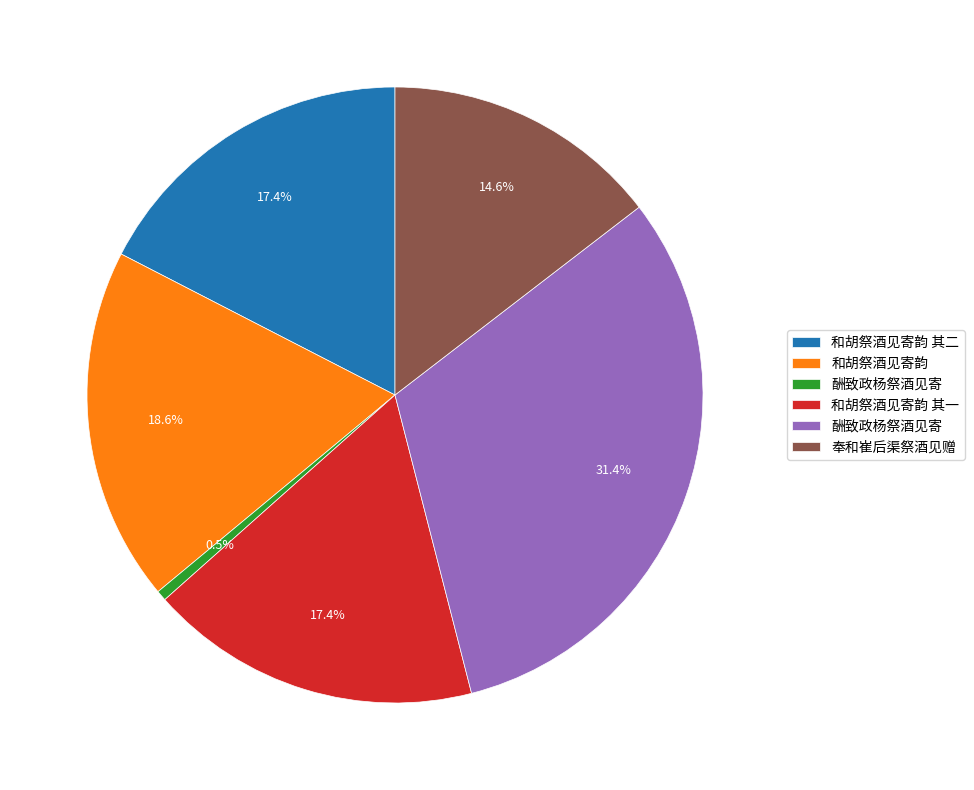

Does any single category account for the majority?

No